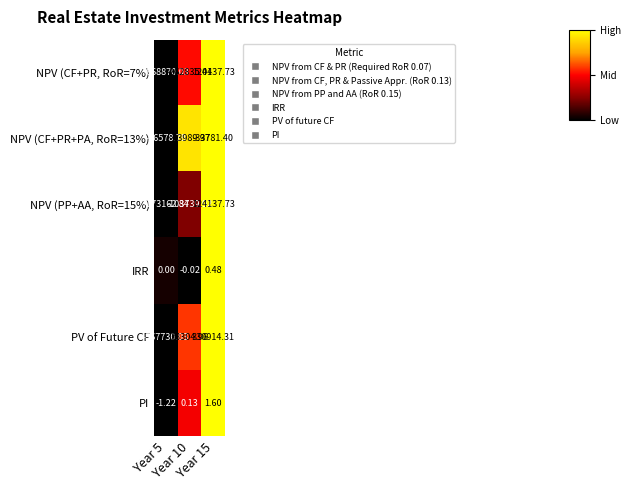

Count the number of categories in the chart.

3